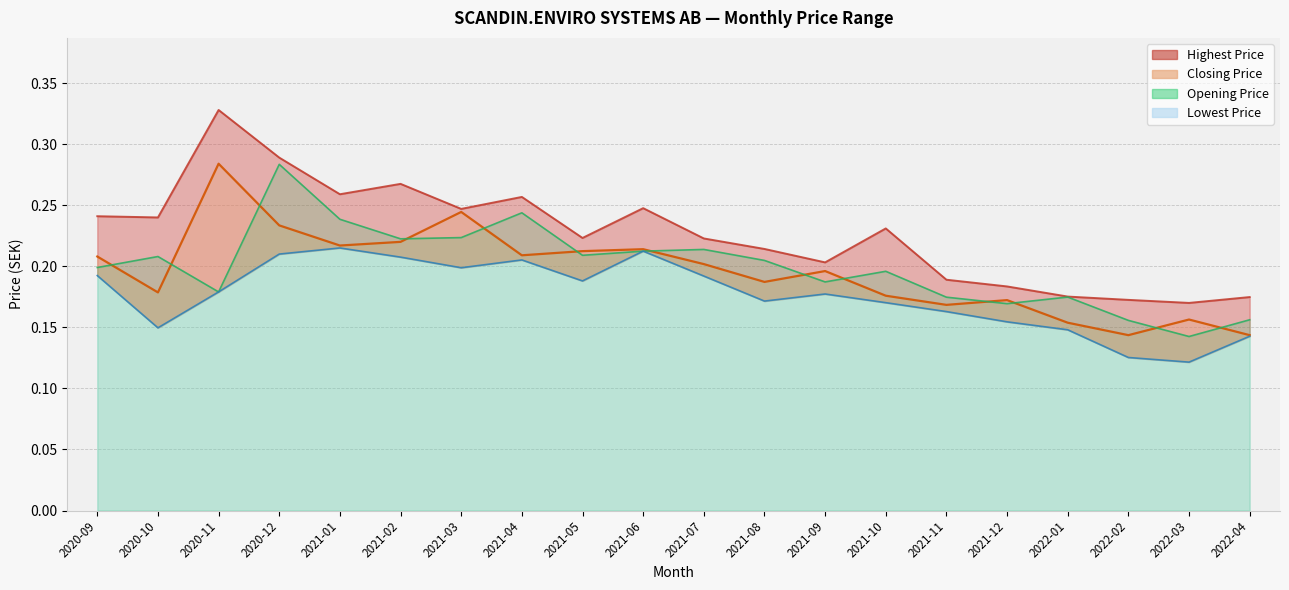

How many lines are shown in the chart?

4